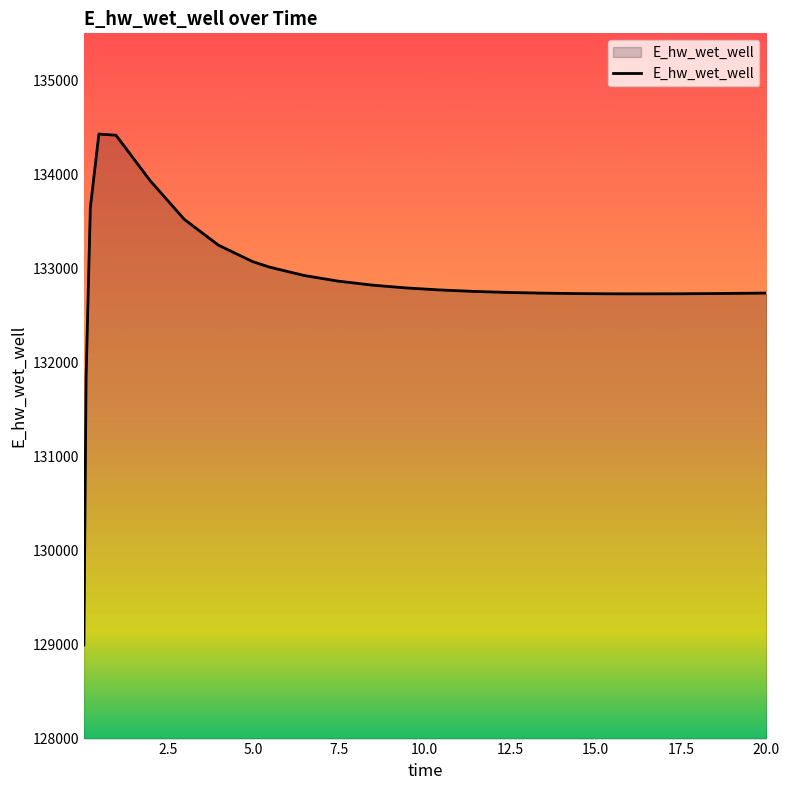

What is the minimum value shown in the chart?

128996.2